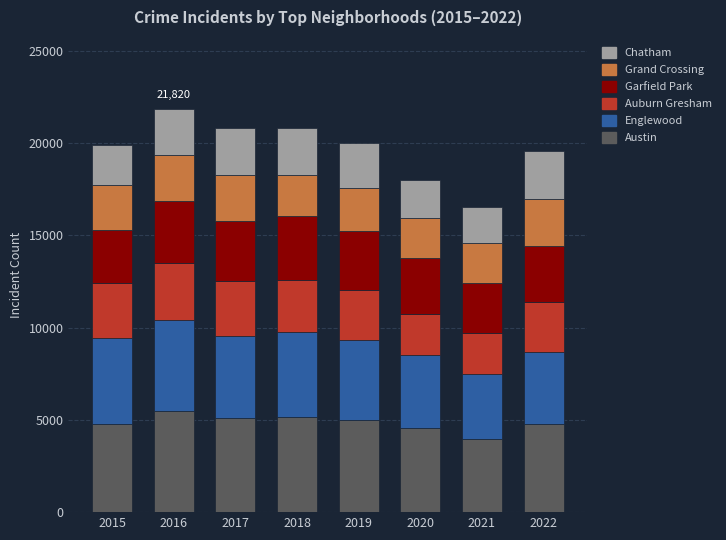

What is the difference between the maximum and minimum values in the Austin series?

1510